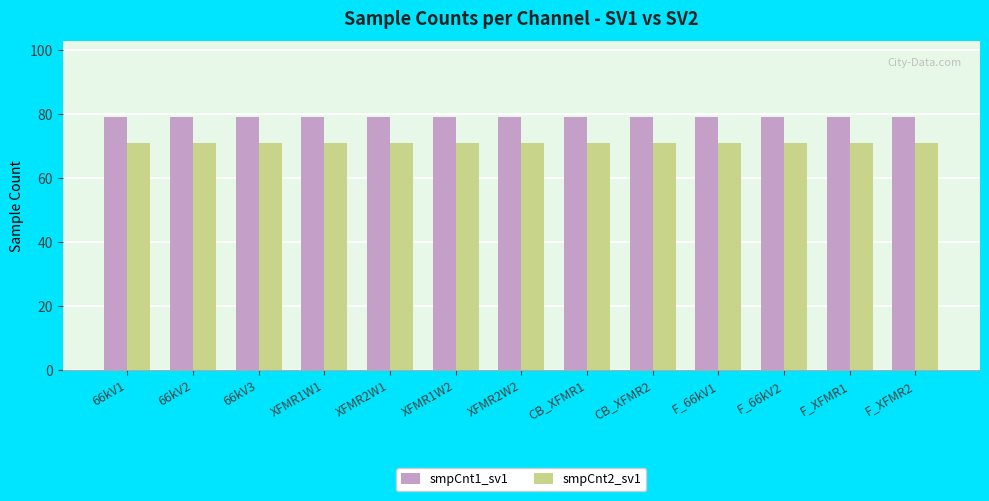

What is the total value across all series at 66kV3?

150